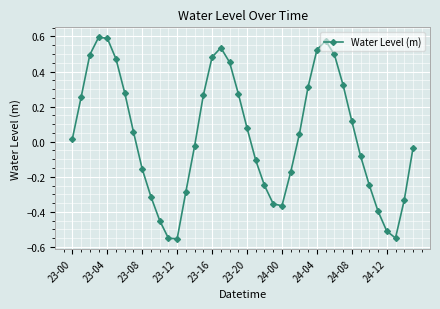

What is the difference between the maximum and minimum values?

1.1